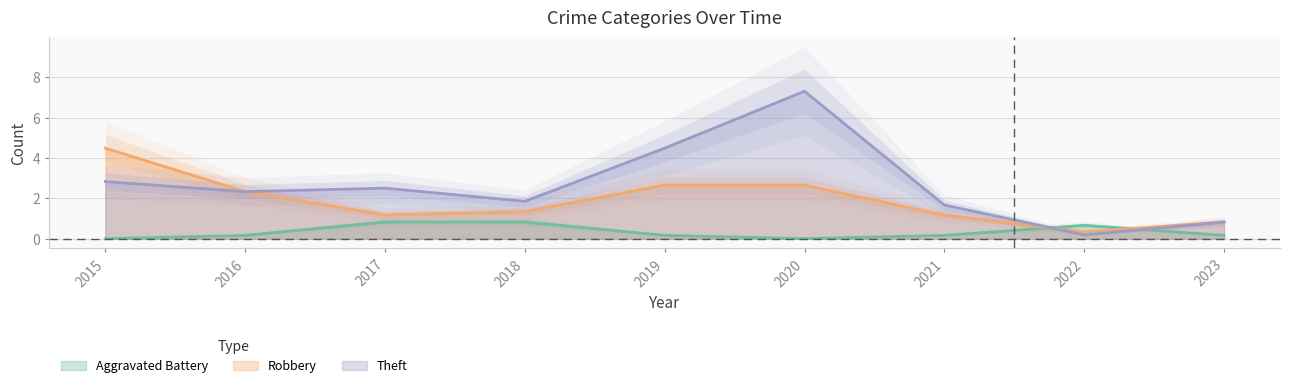

What is the highest value of the Aggravated Battery series?

0.8